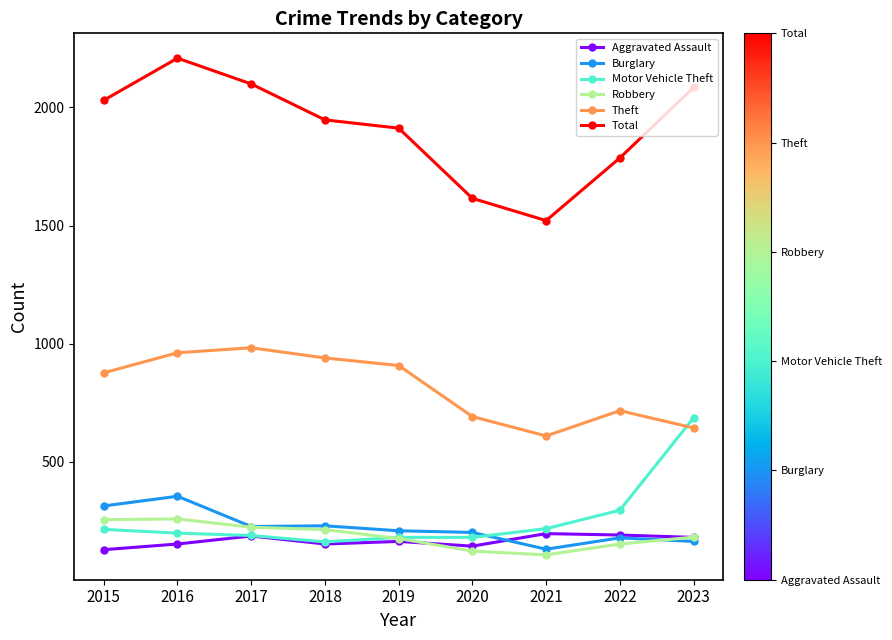

Between 2015 and 2020, which series saw the biggest shift?

Total